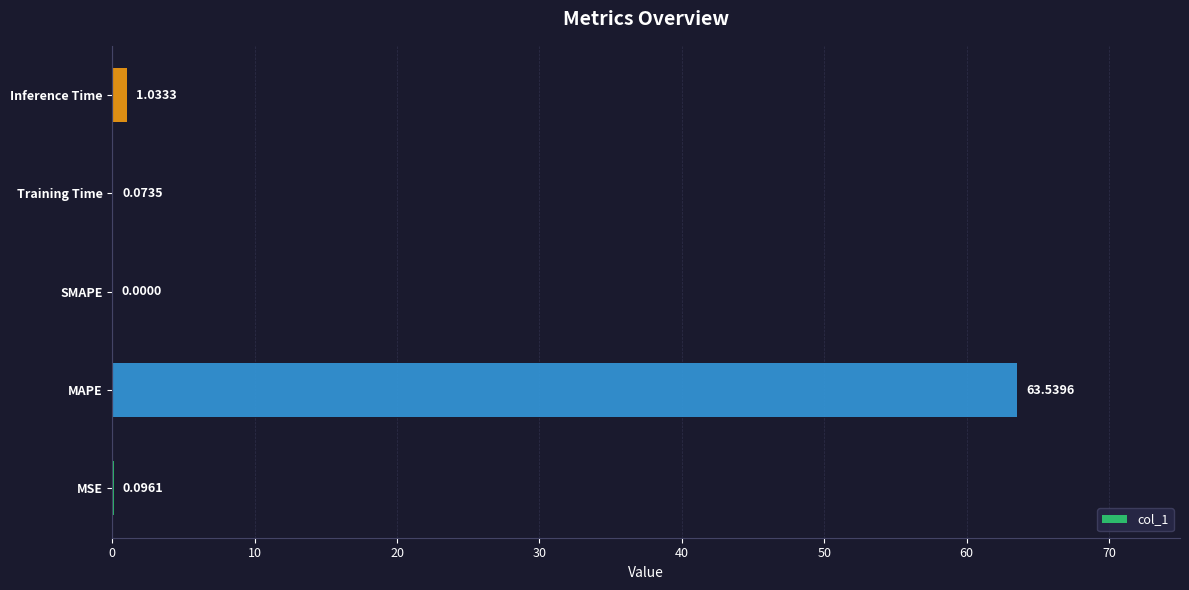

Count the number of data series in this chart.

1